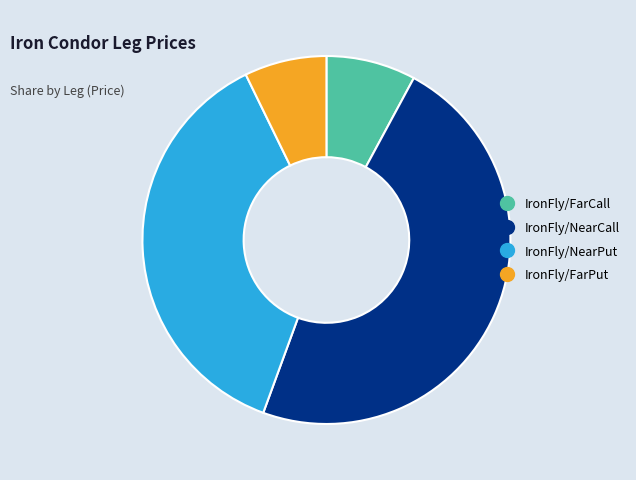

Does IronFly/FarPut account for over 50% of the chart?

No